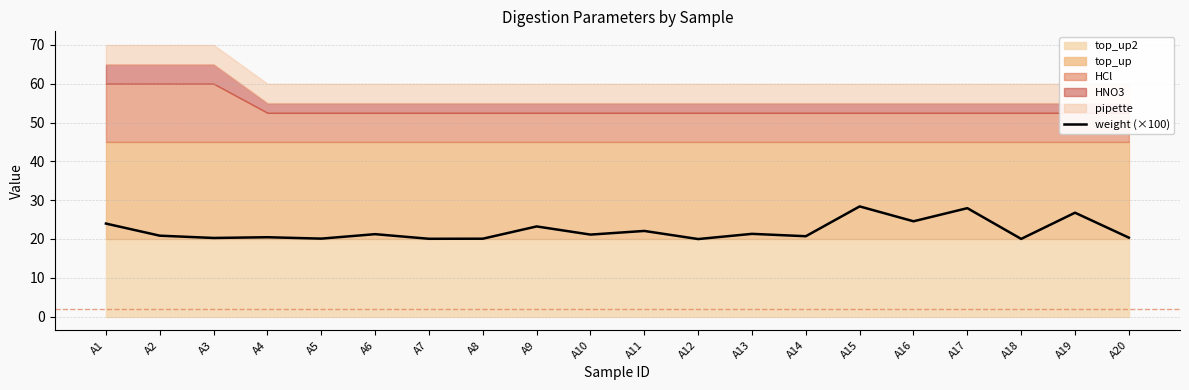

True or false: there are more than 2 points higher than both neighbors.

True